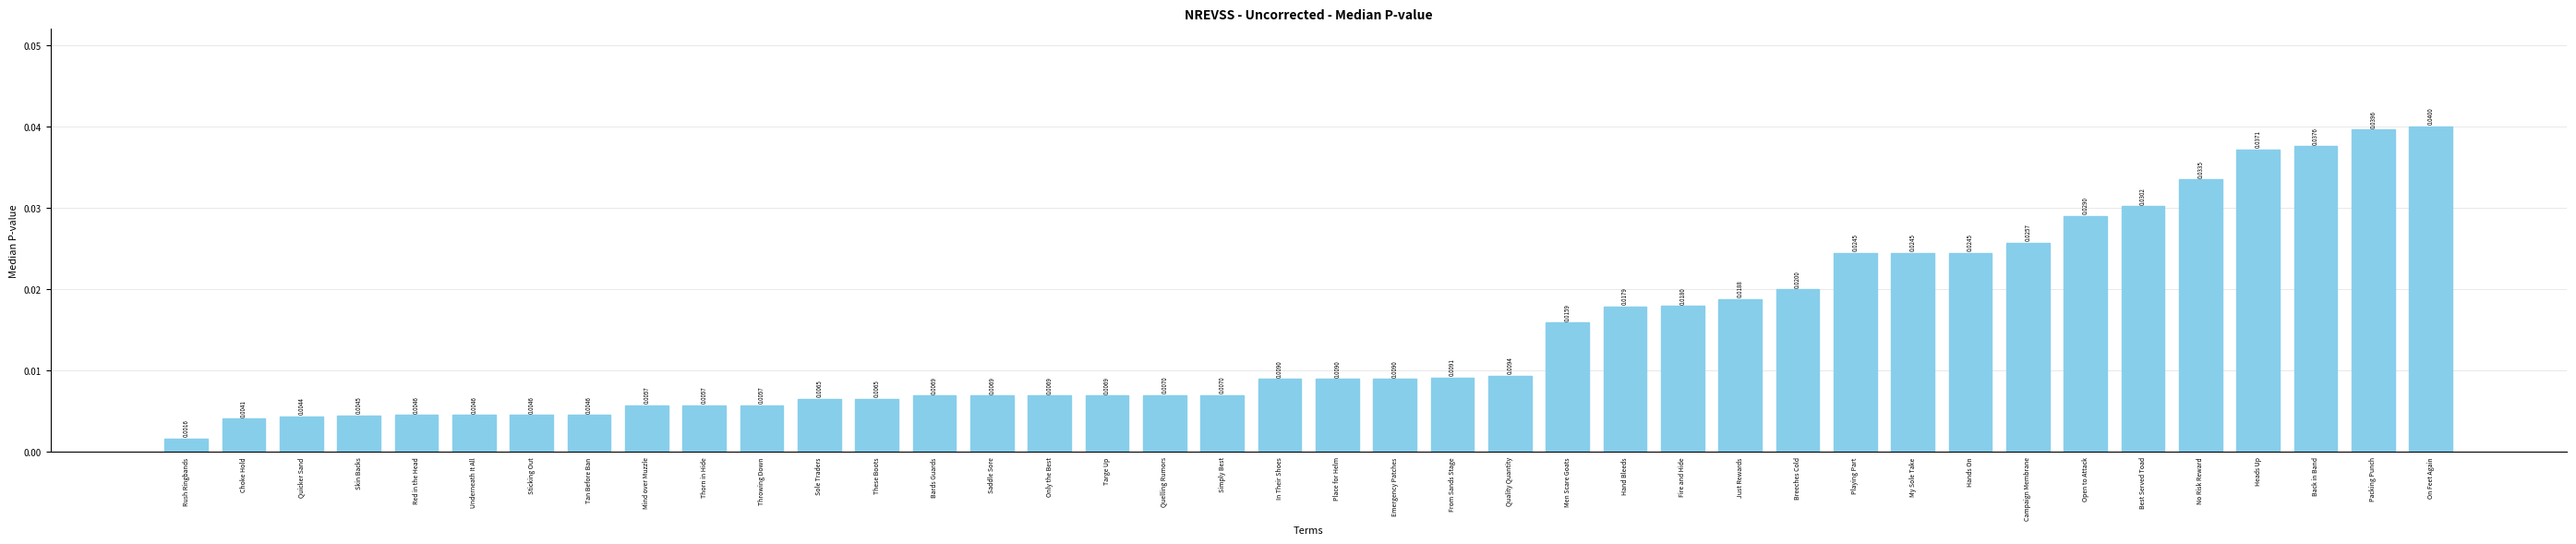

What is the label of the 28th bar from the left?

Just Rewards